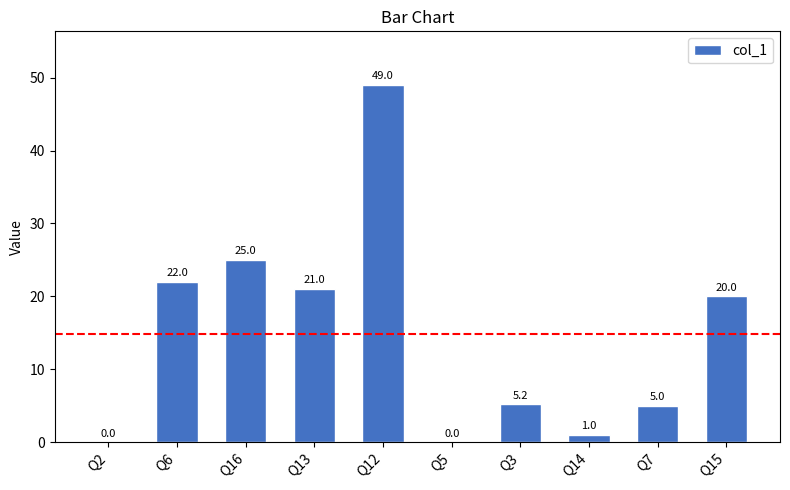

What is the change in value from Q14 to Q15?

+19.0